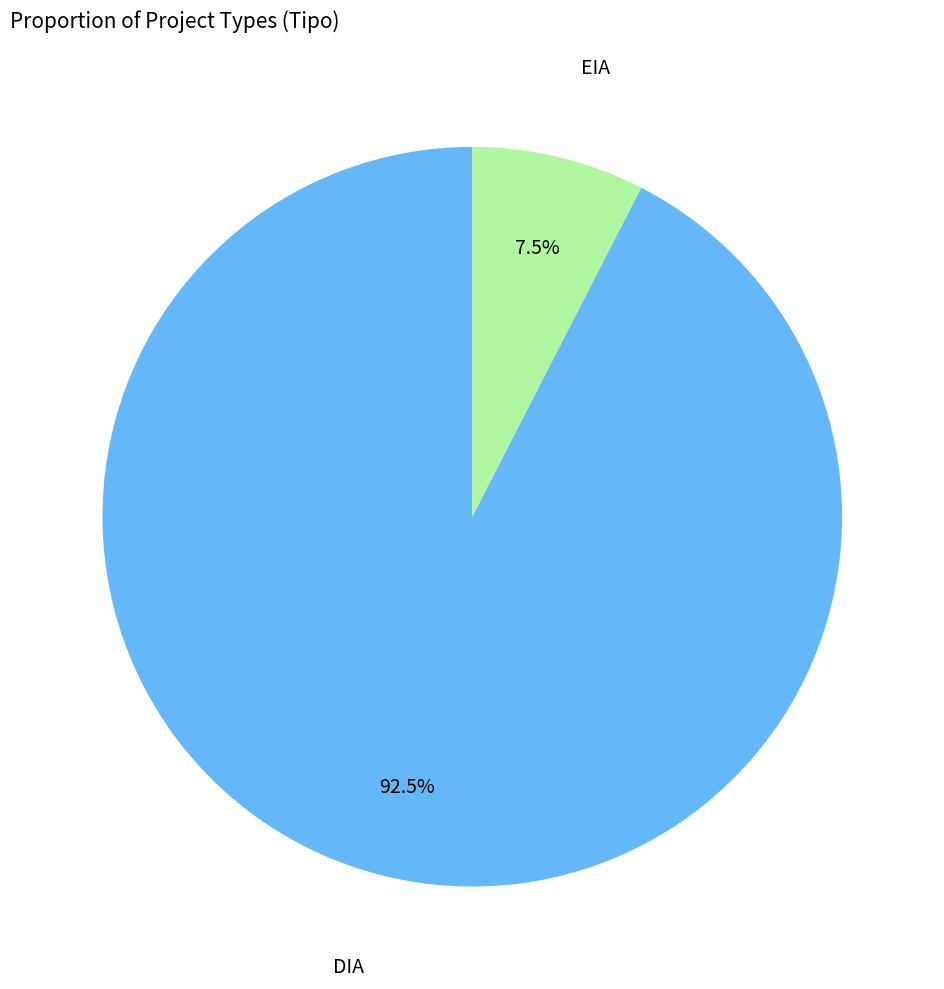

Is there any slice that represents more than half of the pie?

Yes